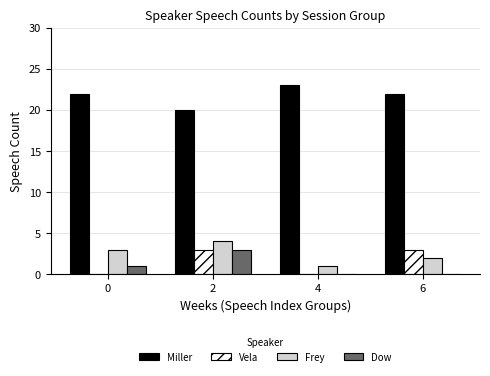

The value of Frey at 0 is 5. True or false?

False